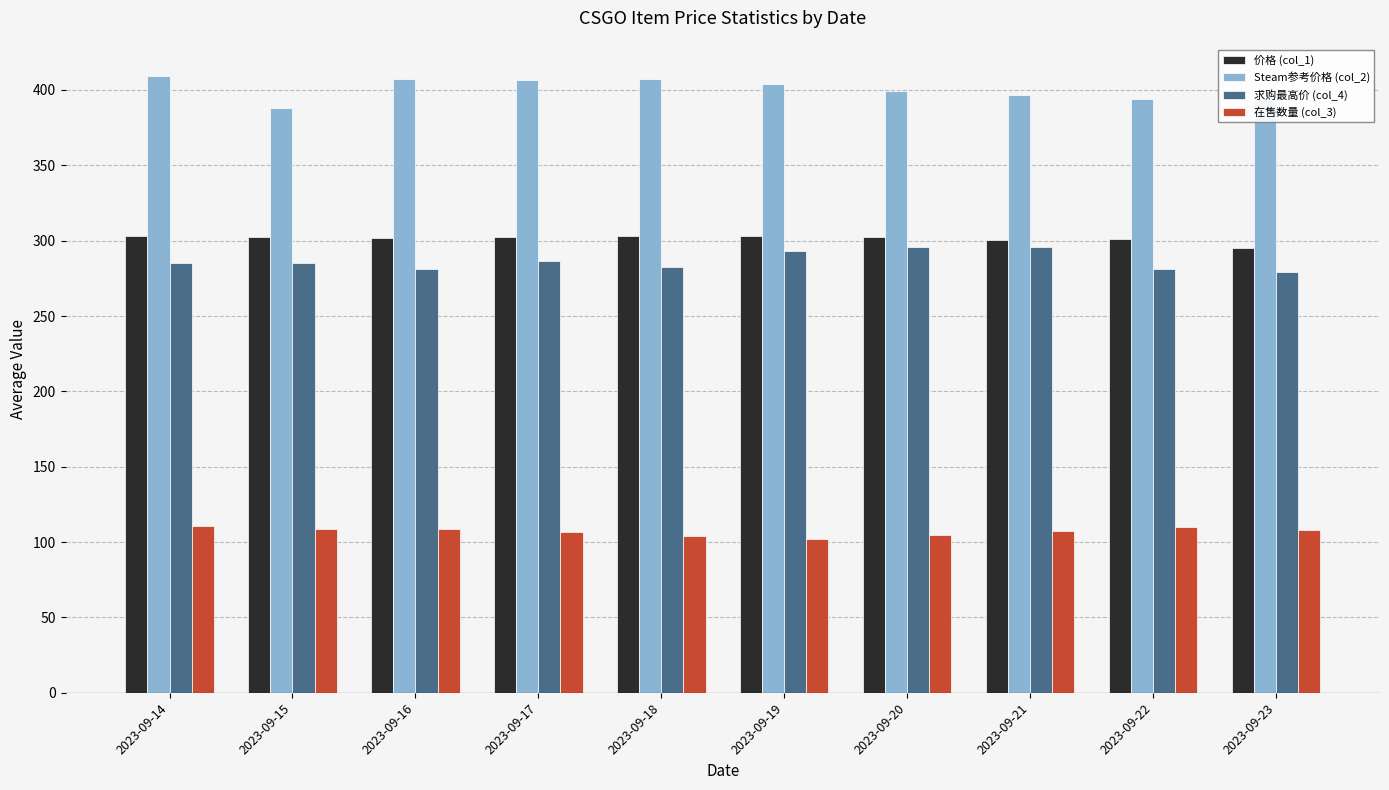

At how many categories does at least one series exceed 262?

10